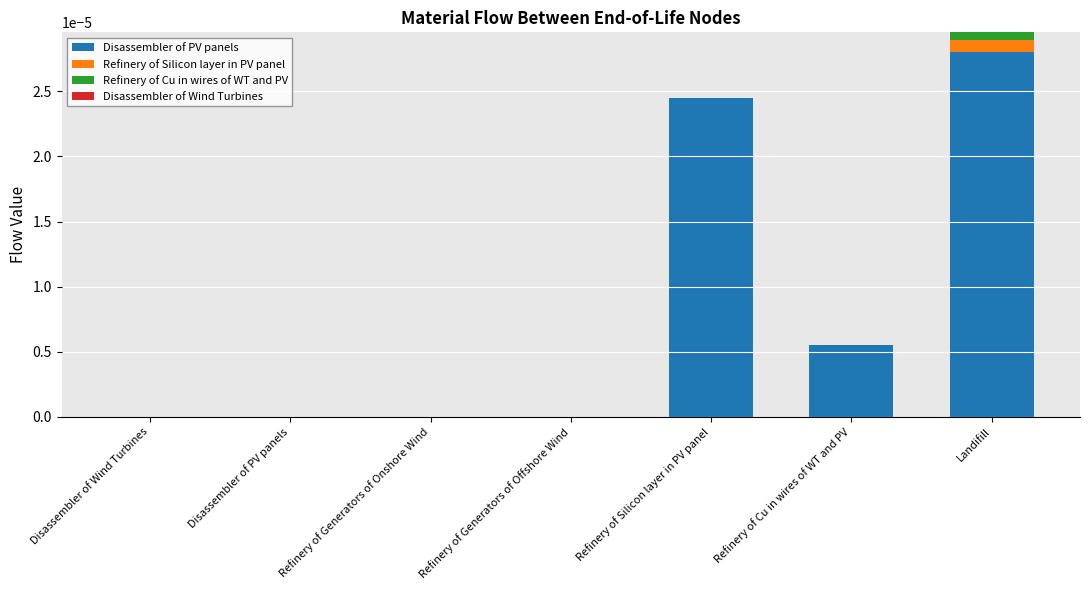

Are the bars horizontal?

No